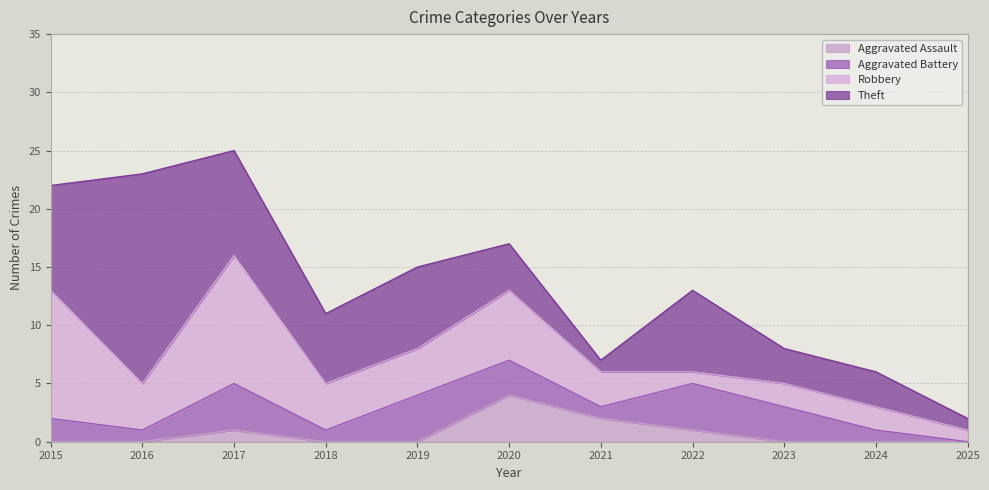

How many values in Aggravated Assault are above zero?

4